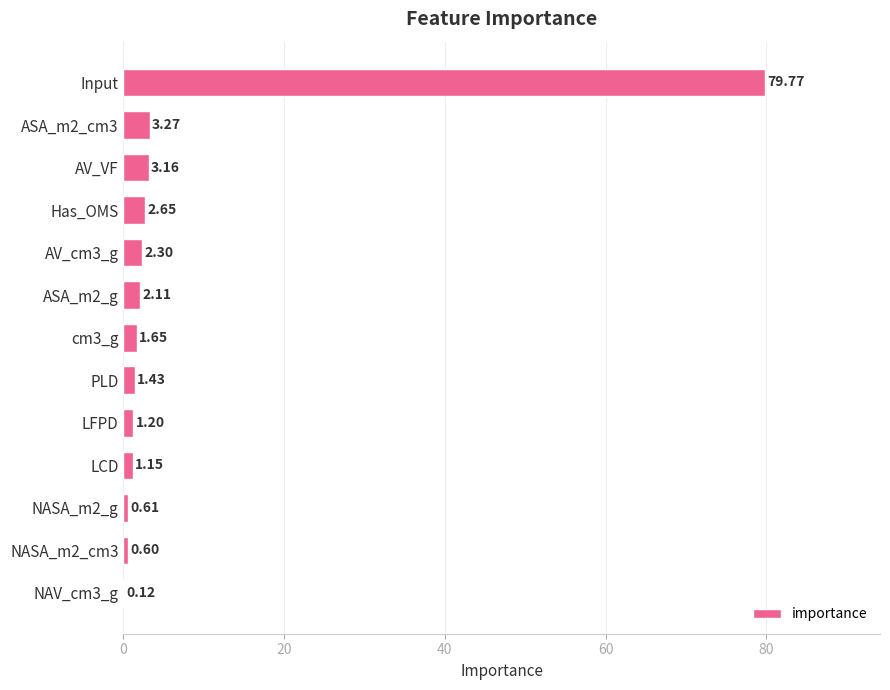

Which label corresponds to the largest value in the chart?

Input